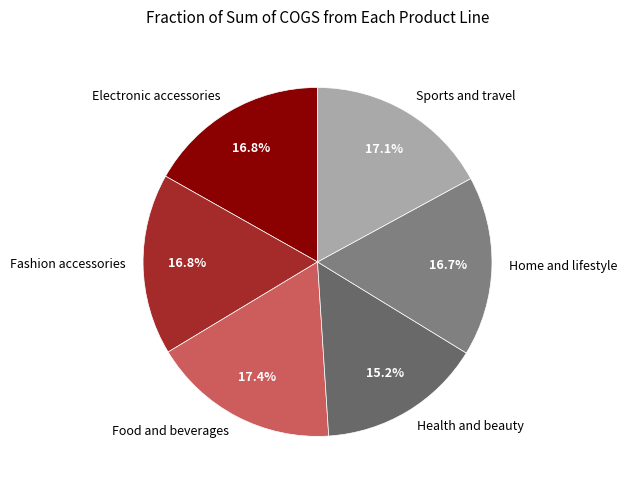

To the nearest percent, what is the difference between the largest and smallest slice percentages?

2%